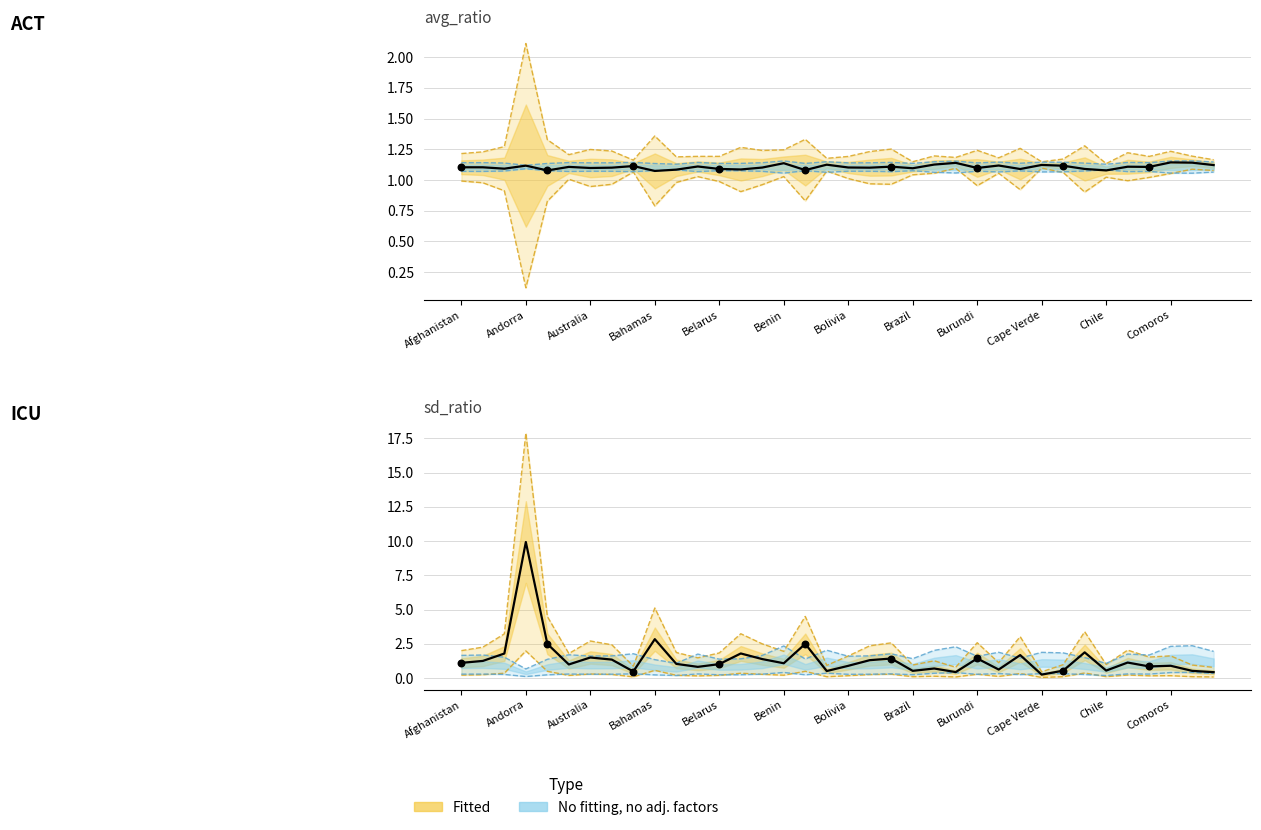

At how many categories does at least one series exceed 3?

1